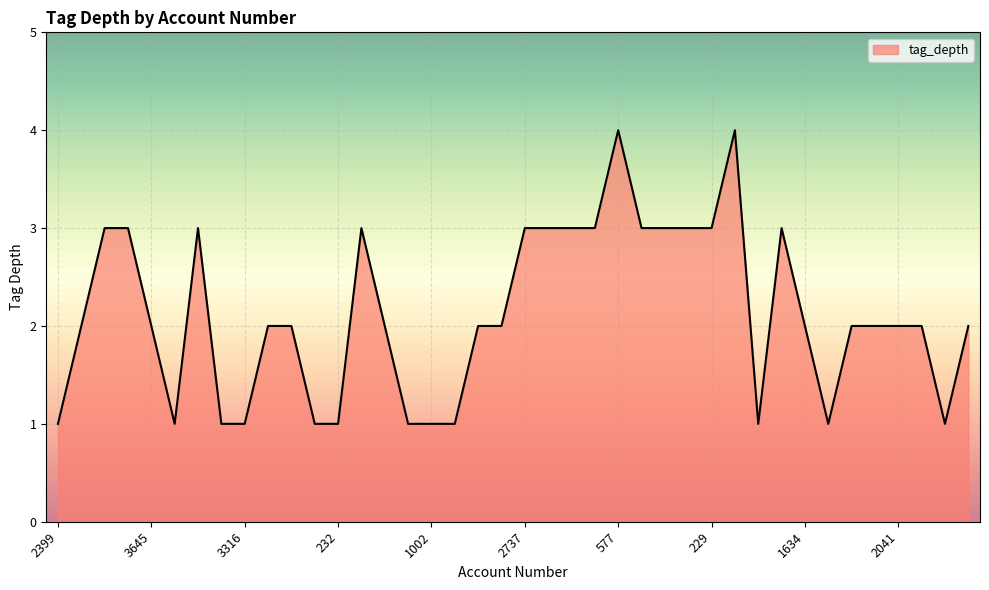

What is the difference between the maximum and minimum values?

3